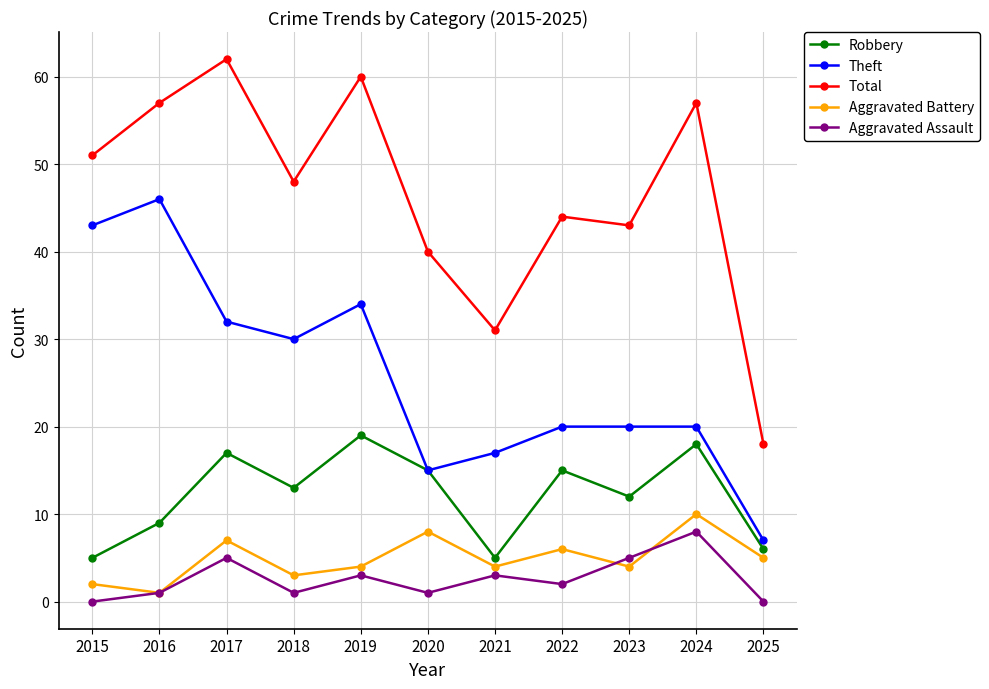

Is it true that Total equals 43 at 2023?

True